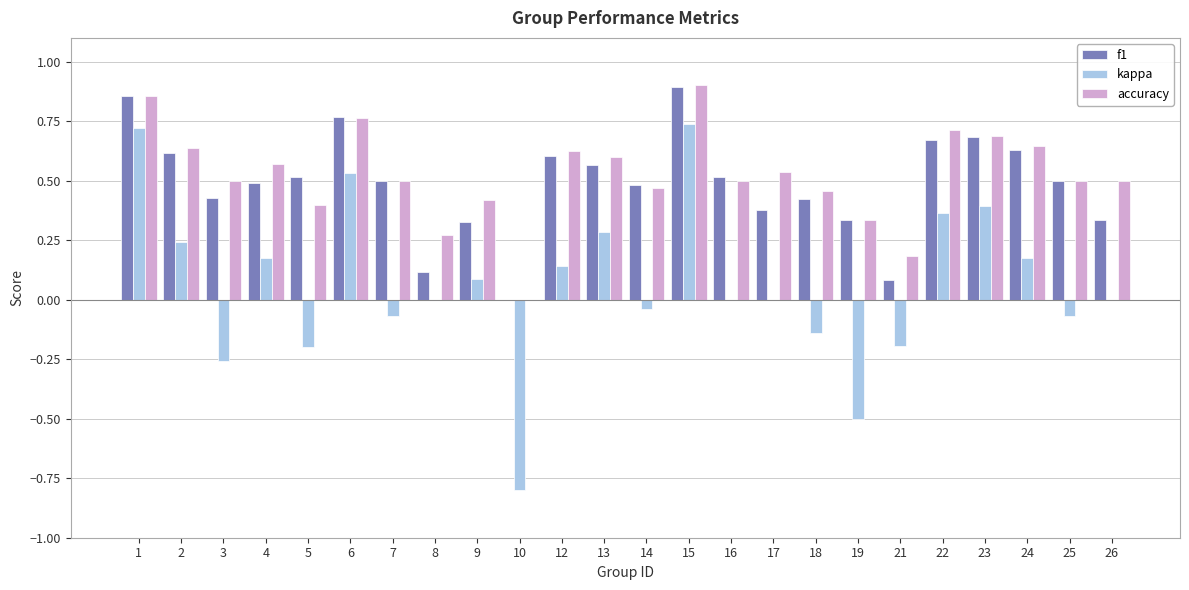

The value of accuracy at 10 is 0.6. True or false?

False